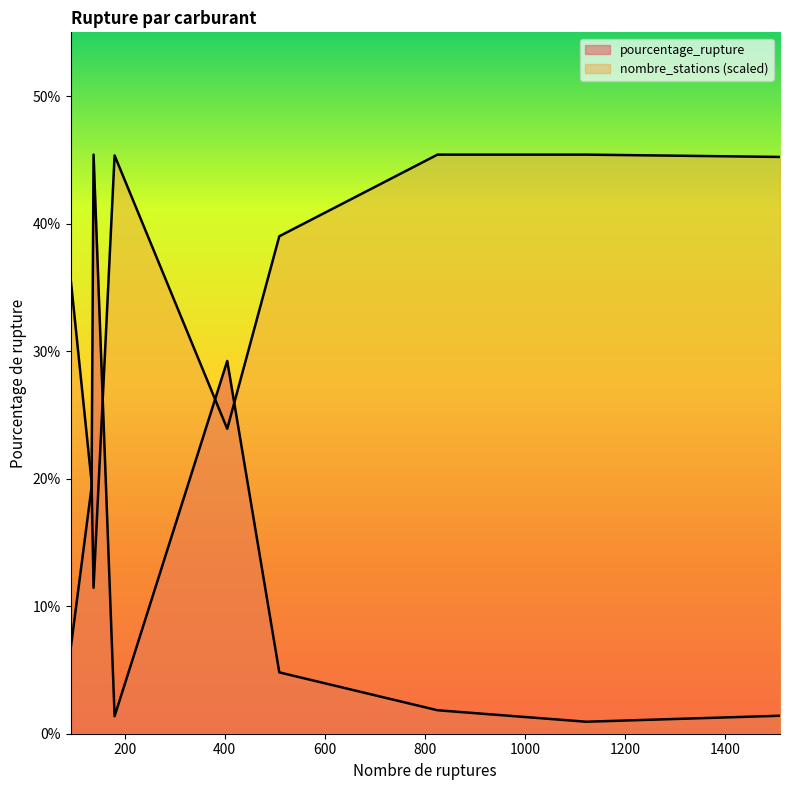

Rank the series by their maximum value, from lowest to highest.

pourcentage_rupture, nombre_stations